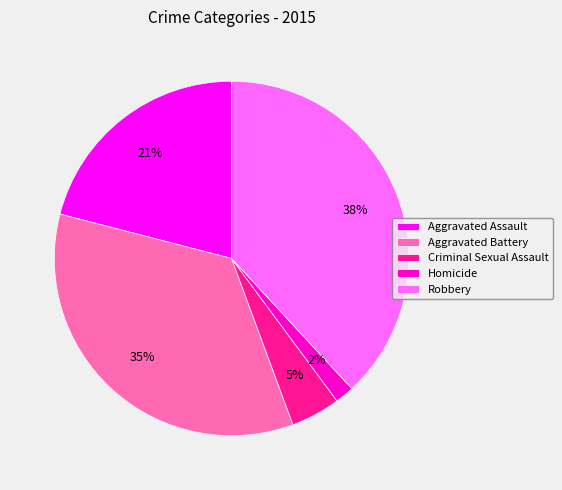

What percentage is the Aggravated Battery slice, to the nearest percent?

35%